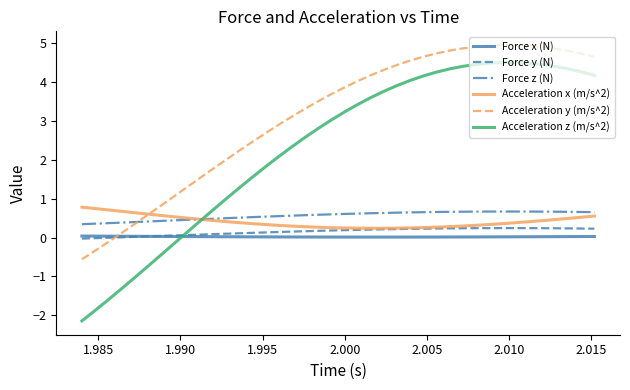

How many positive values does the Acceleration z (m/s^2) series have?

32